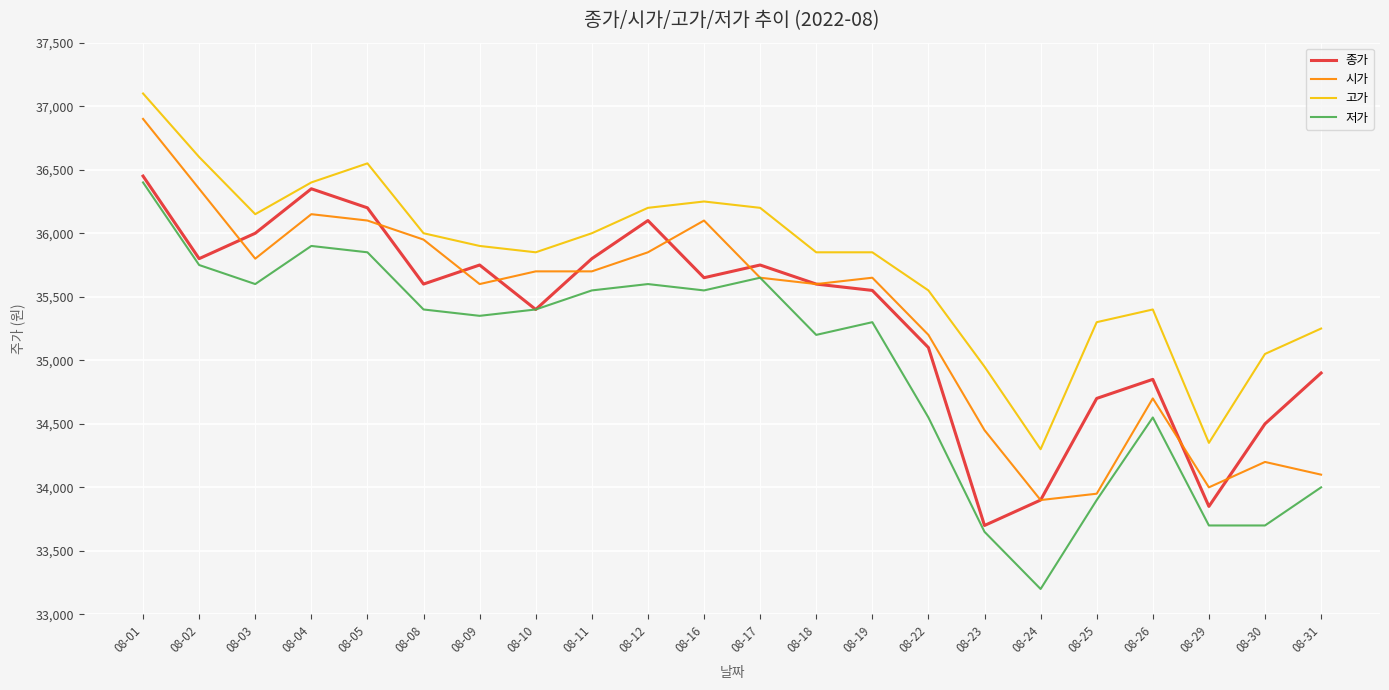

What is the highest value of the 시가 series?

36900